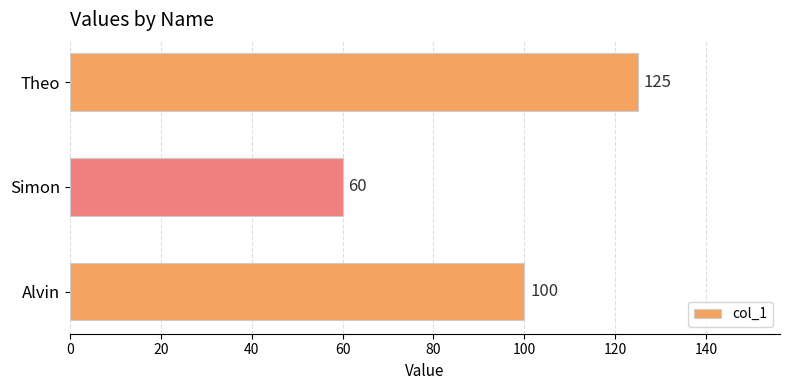

Are the bars horizontal?

Yes